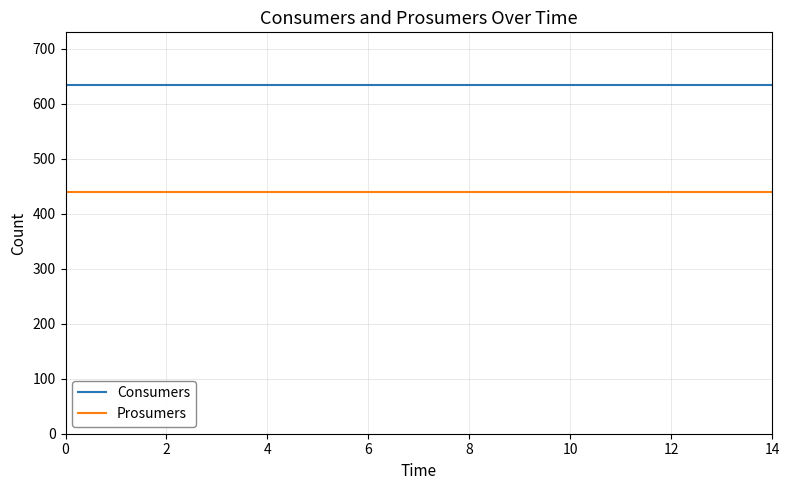

True or false: Consumers and Prosumers intersect in this chart.

False